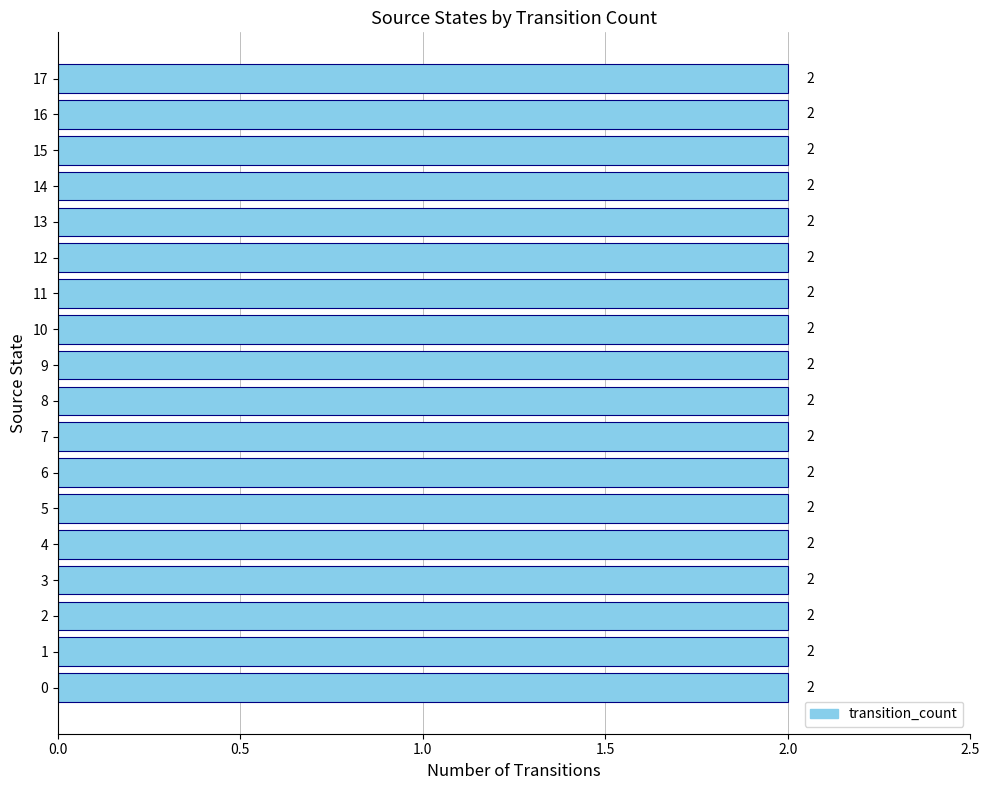

The value at 16 is 1. True or false?

False